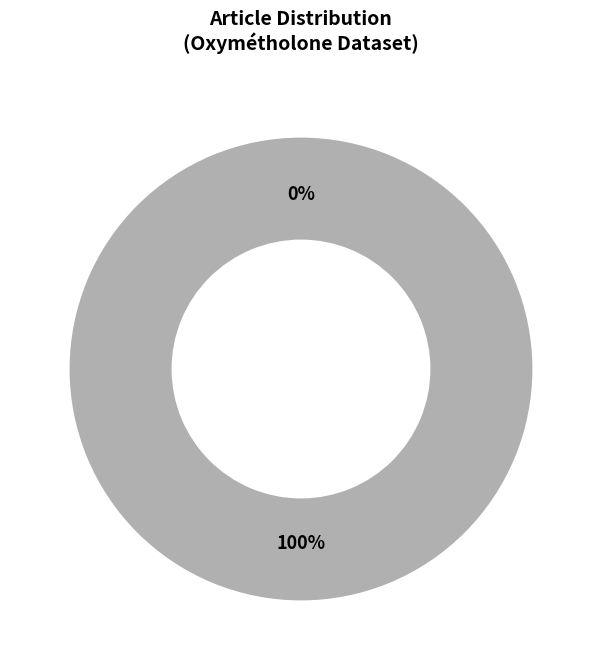

Rank the categories by value from lowest to highest.

Row 0, Row 1